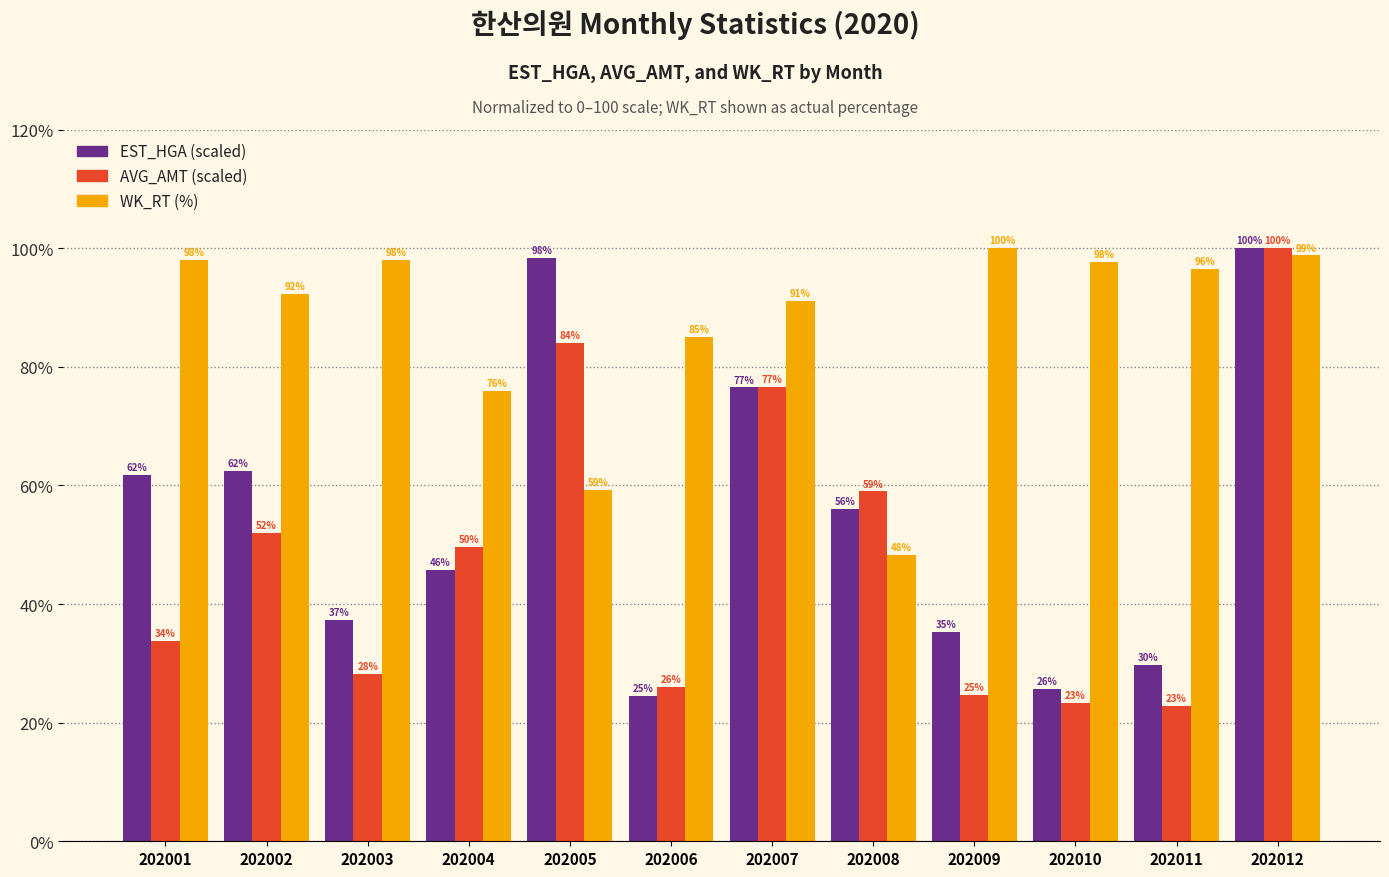

Which category has the highest value in the AVG_AMT (scaled) series?

202012